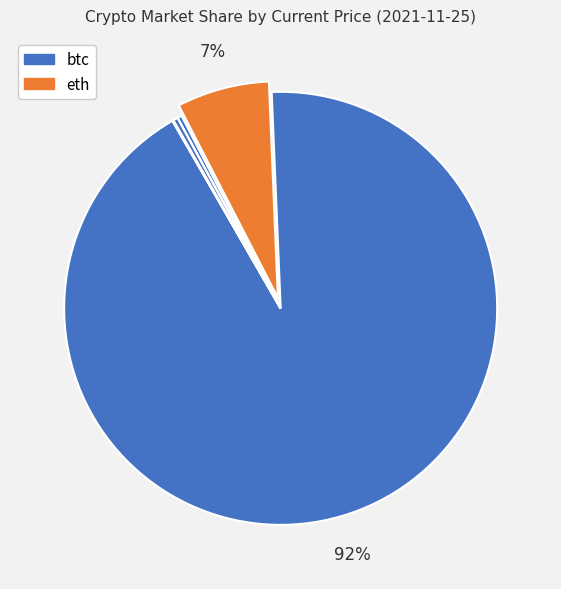

Is there any slice that represents more than half of the pie?

Yes